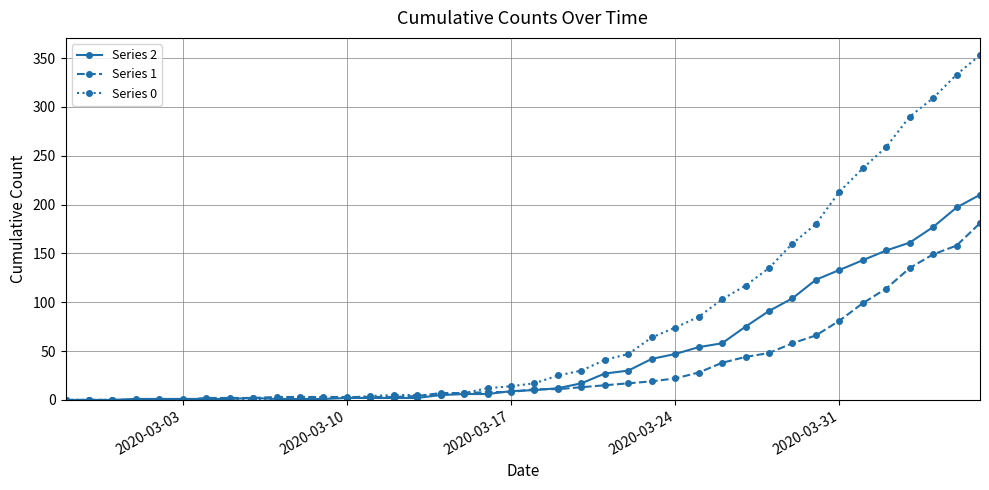

What is the maximum value shown in the chart?

353